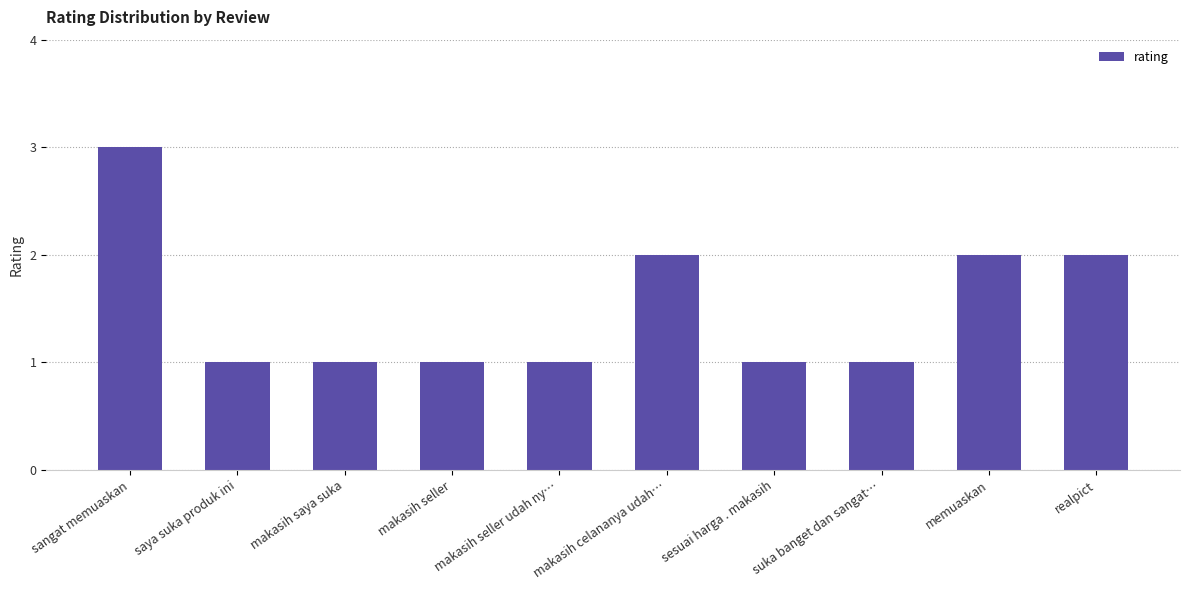

Reading right to left, transcribe all the data shown in this chart.

realpict=2	memuaskan=2	suka banget dan sangat…=1	sesuai harga . makasih=1	makasih celananya udah…=2	makasih seller udah ny…=1	makasih seller=1	makasih saya suka=1	saya suka produk ini=1	sangat memuaskan=3